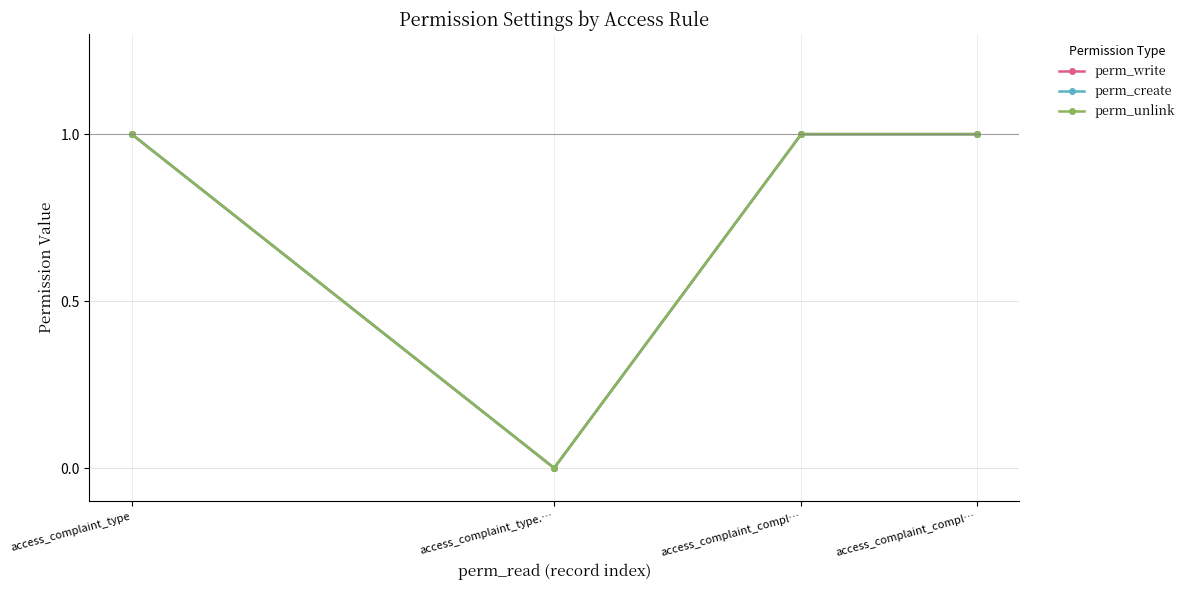

At how many categories does at least one series exceed 0?

3